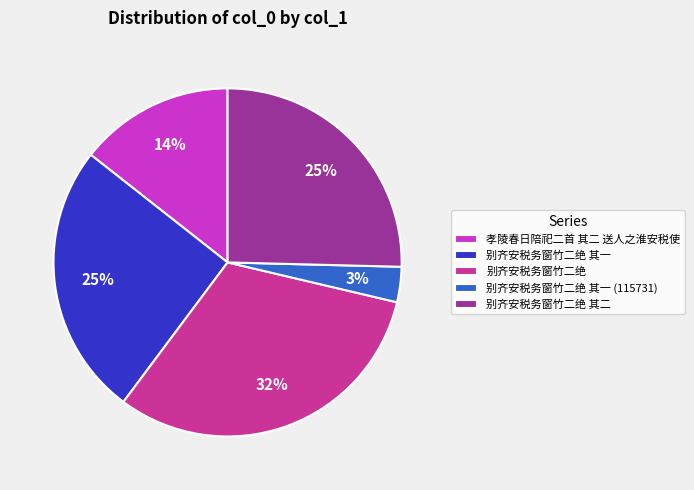

What percentage is the 别齐安税务窗竹二绝 其一 (115731) slice, to the nearest percent?

3%